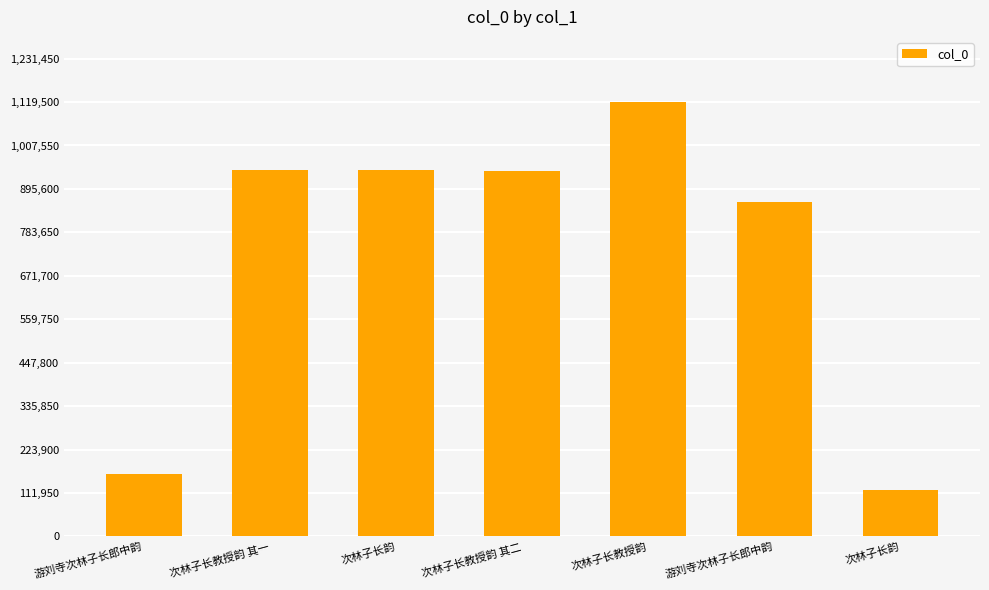

What is the sum of the values at 次林子长教授韵 其一 and 游刘寺次林子长郎中韵?

1105148